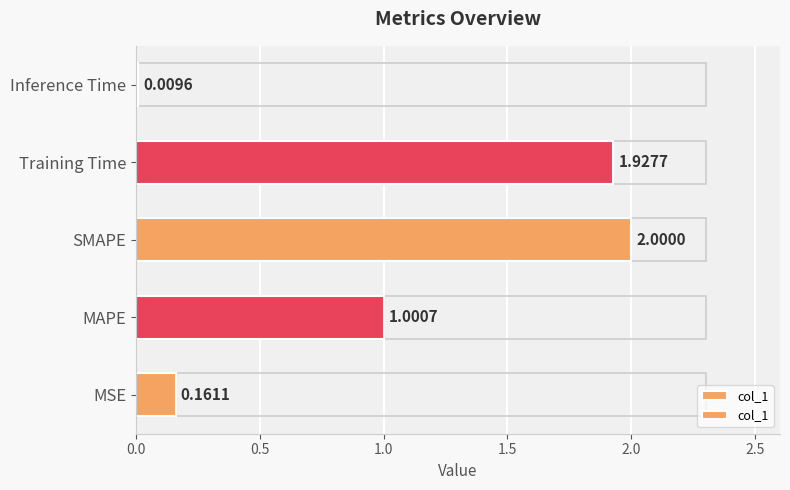

The value at Inference Time is 0.0. True or false?

False